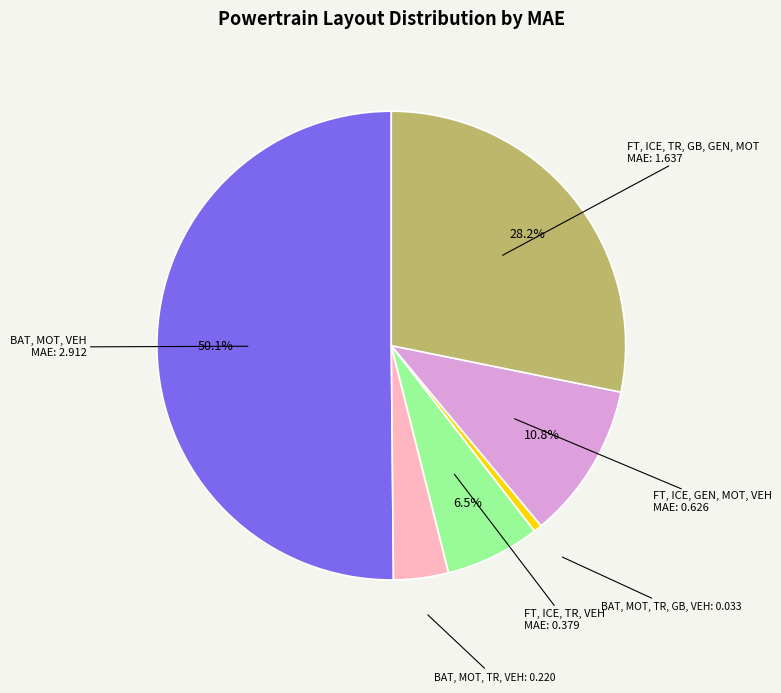

How many slices are in this pie chart?

6